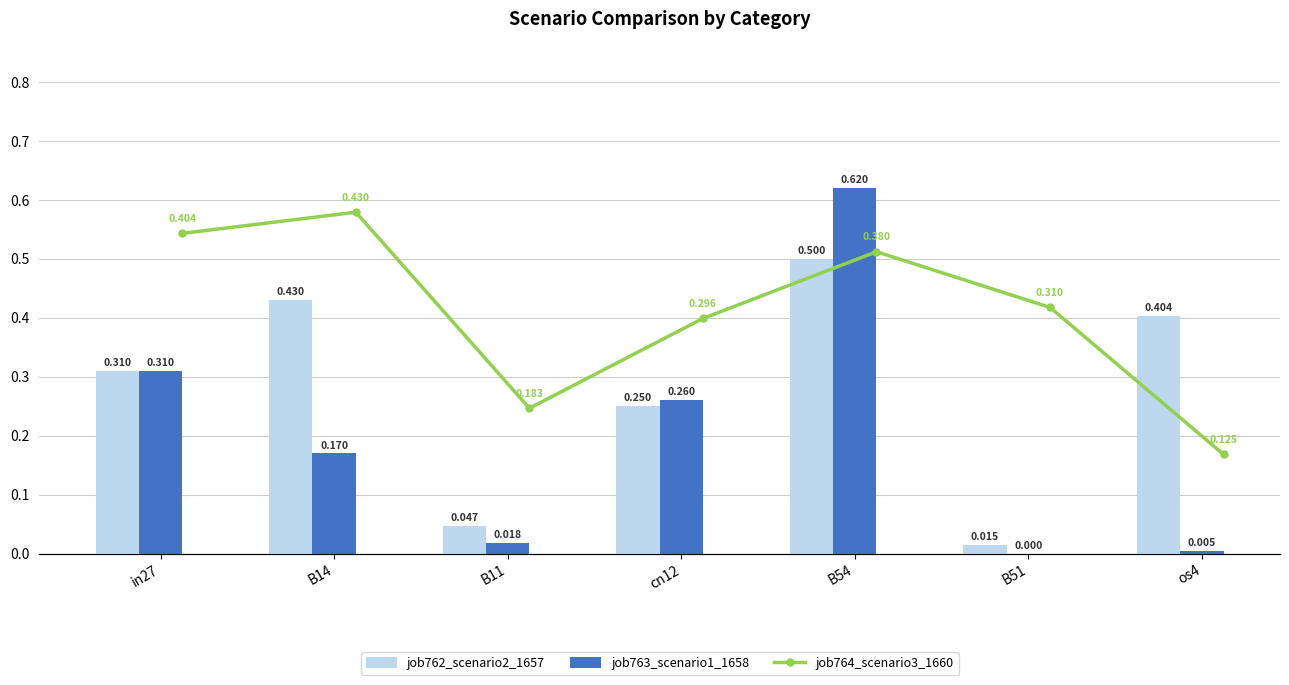

What is the value of the job763_scenario1_1658 bar at the 4th from the left?

0.3